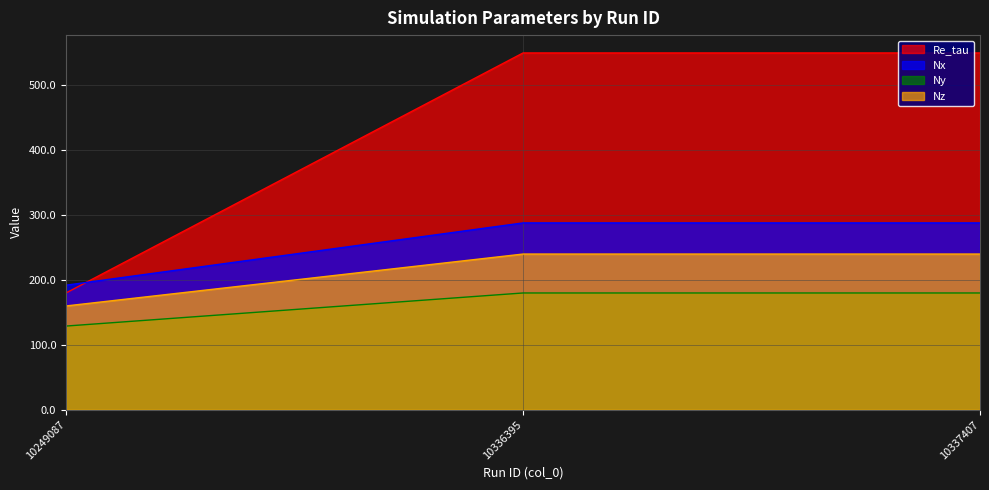

The Nx series shows 305 at 10336395. True or false?

False